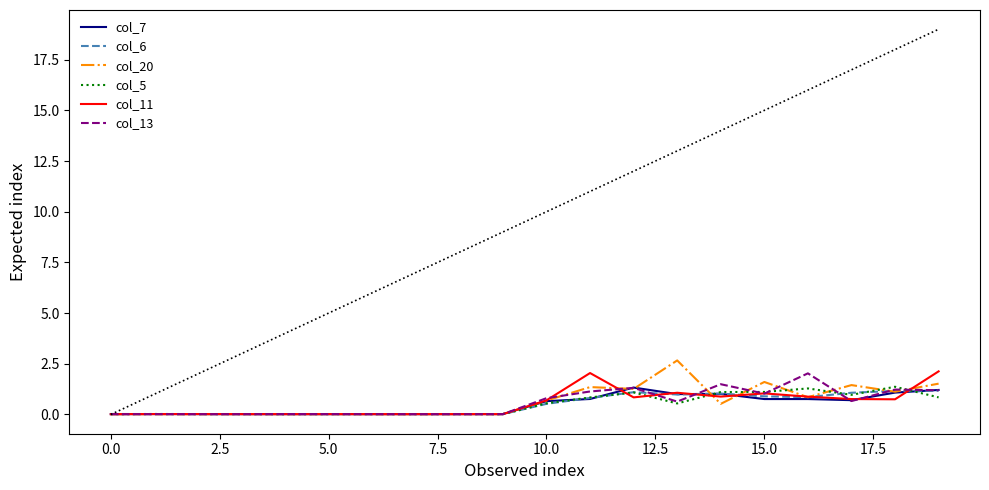

Reading left to right, transcribe all the data shown in this chart.

col_7: 0.0	0.0	0.0	0.0	0.0	0.0	0.0	0.0	0.0	0.0	0.7	0.8	1.3	1.0	1.0	0.8	0.8	0.7	1.1	1.2
col_6: 0.0	0.0	0.0	0.0	0.0	0.0	0.0	0.0	0.0	0.0	0.5	0.8	1.1	1.0	1.0	0.9	0.9	1.1	1.2	1.2
col_20: 0.0	0.0	0.0	0.0	0.0	0.0	0.0	0.0	0.0	0.0	0.7	1.4	1.3	2.7	0.5	1.6	0.9	1.4	1.1	1.5
col_5: 0.0	0.0	0.0	0.0	0.0	0.0	0.0	0.0	0.0	0.0	0.6	0.8	1.1	0.5	1.1	1.1	1.3	1.0	1.4	0.8
col_11: 0.0	0.0	0.0	0.0	0.0	0.0	0.0	0.0	0.0	0.0	0.7	2.0	0.8	1.1	0.9	1.0	0.9	0.8	0.7	2.1
col_13: 0.0	0.0	0.0	0.0	0.0	0.0	0.0	0.0	0.0	0.0	0.8	1.1	1.3	0.6	1.5	1.0	2.0	0.7	1.2	1.2